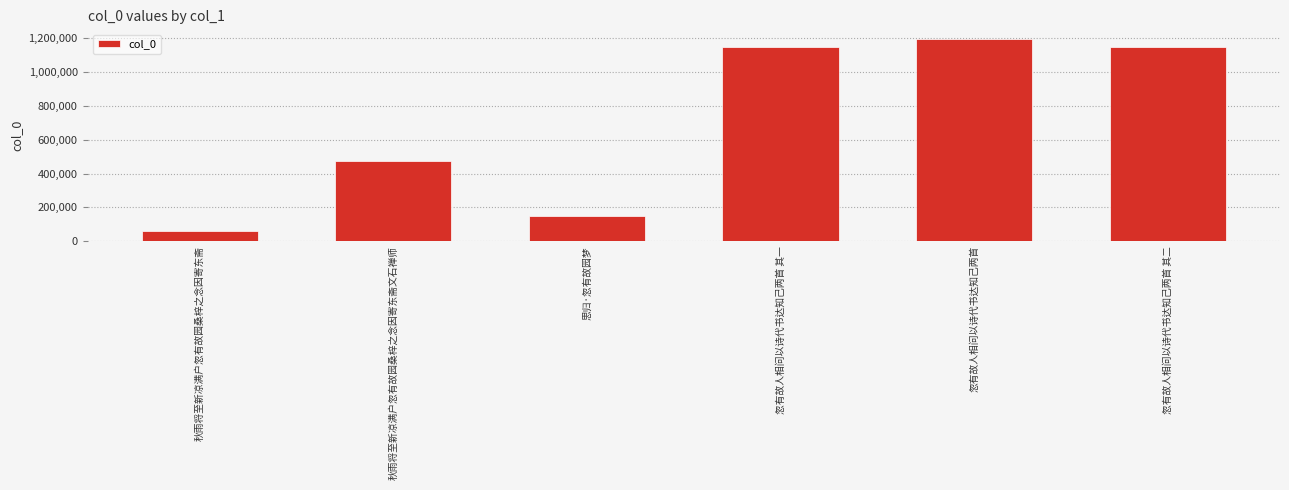

What is the value of the 4th bar from the left?

1146651